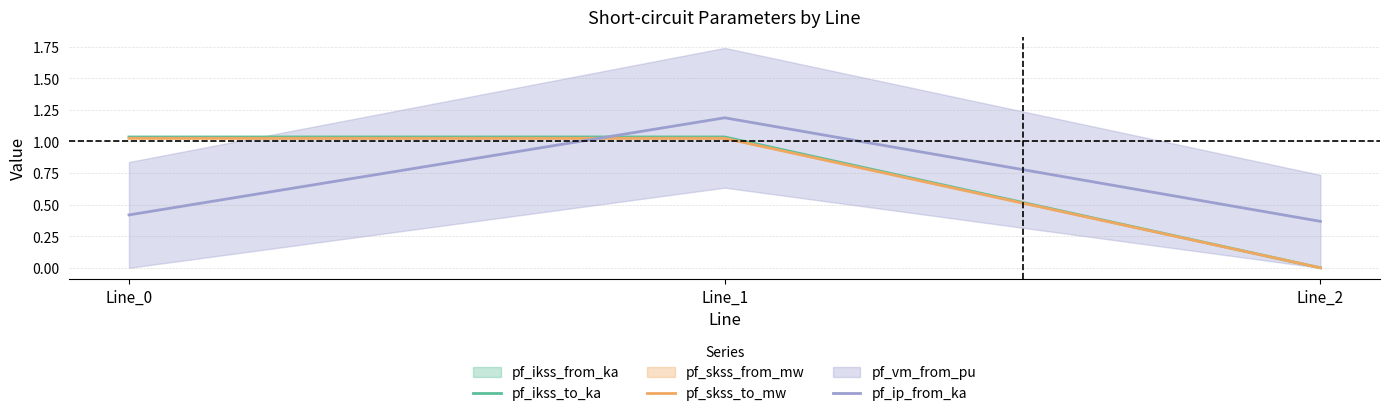

The value of pf_ikss_to_ka at Line_1 is 0.2. True or false?

False